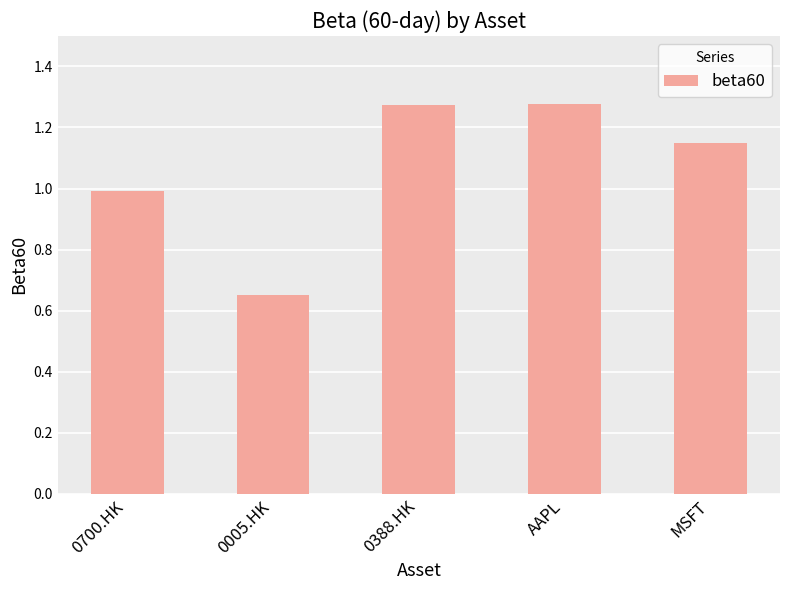

What is the difference between the second highest and second lowest values?

0.3